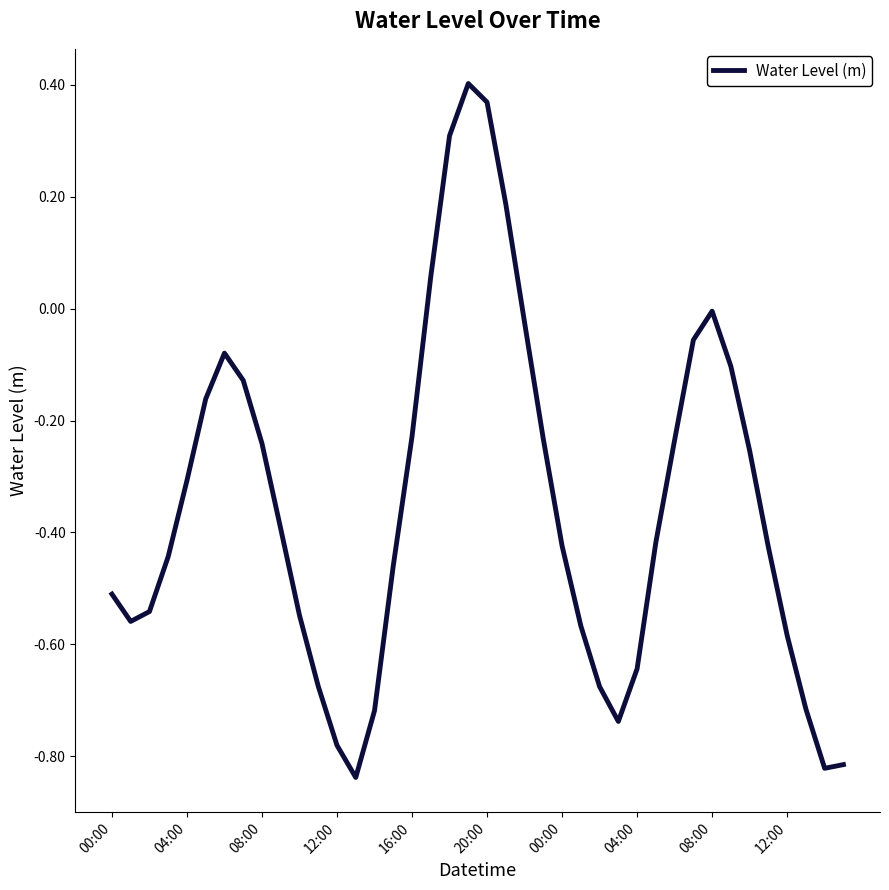

How many categories are shown in the chart?

40